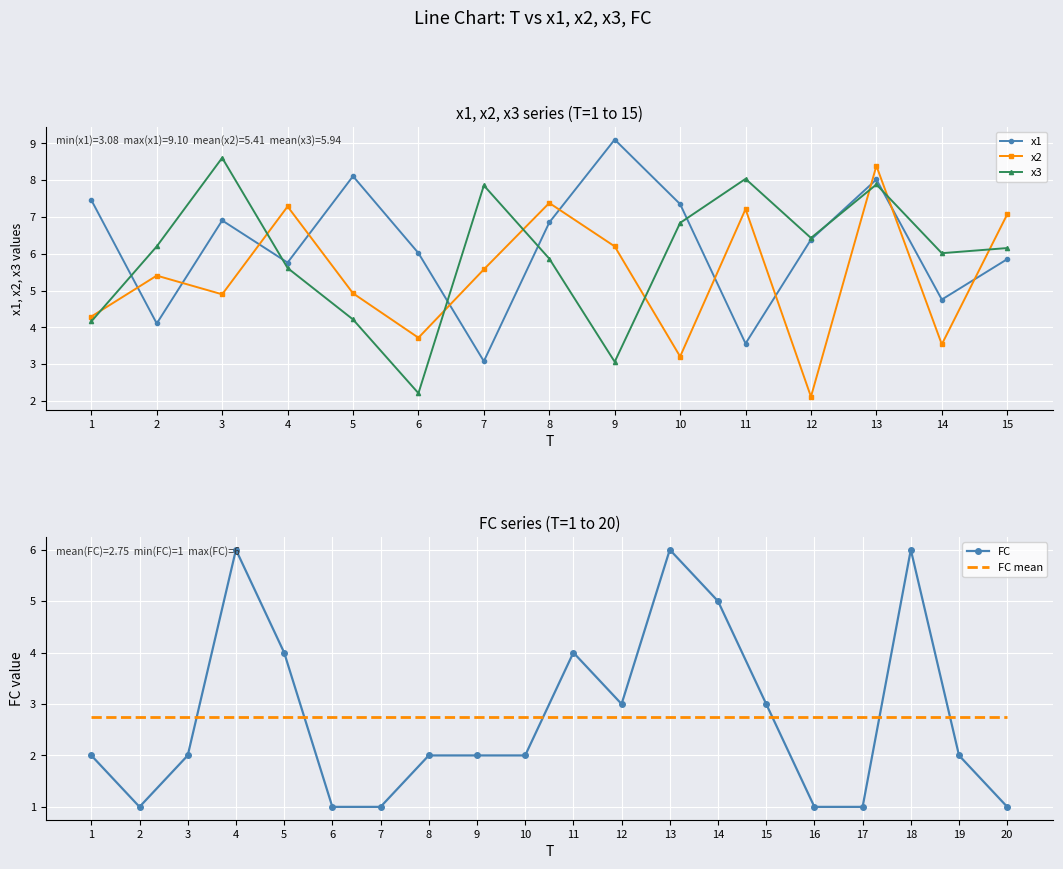

After their last crossing, which series has the higher values: x3 or x2?

x2